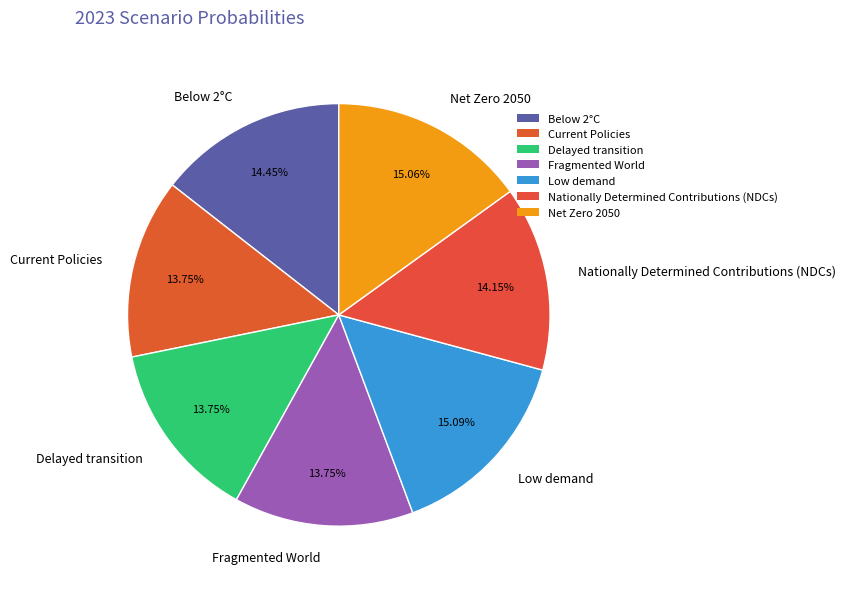

The Fragmented World slice represents 3% of the pie. True or false?

False